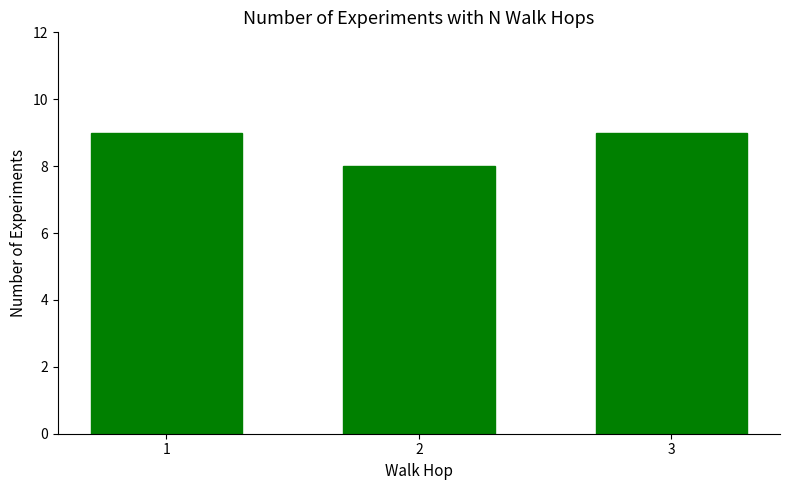

What is the change in value from 2 to 3?

+1